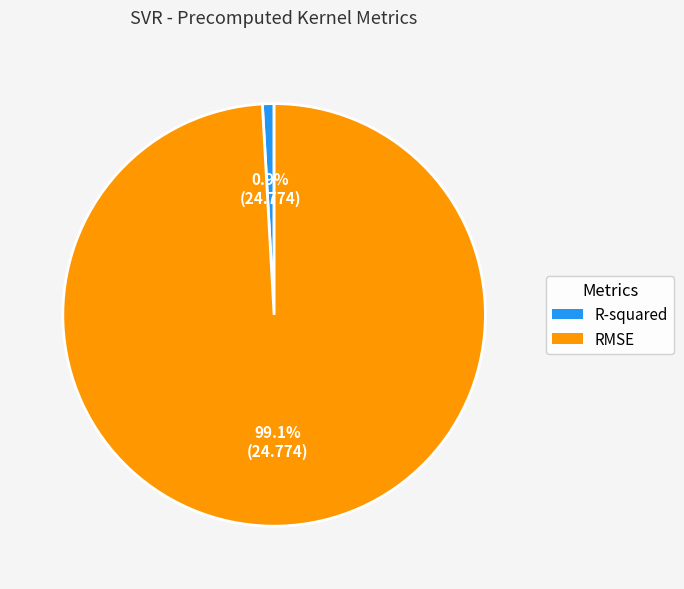

To the nearest percent, what portion does RMSE represent?

99%